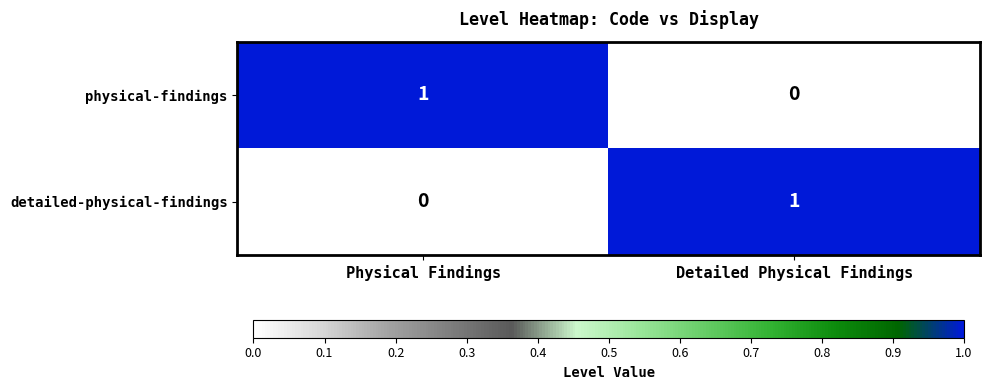

What is the total value across all series at Physical Findings?

1